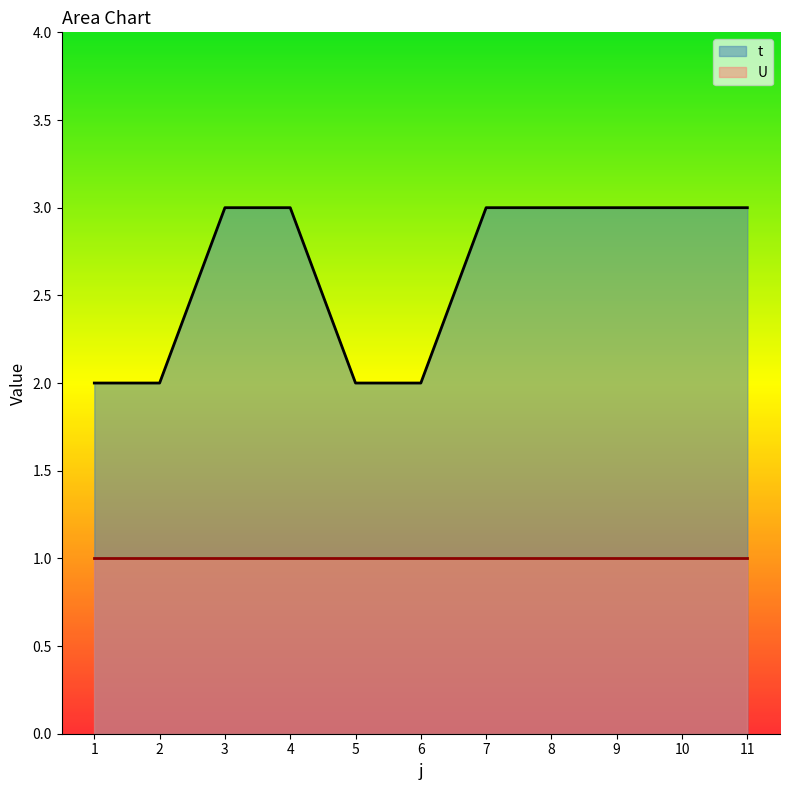

At which category does the chart reach its minimum across all series?

1